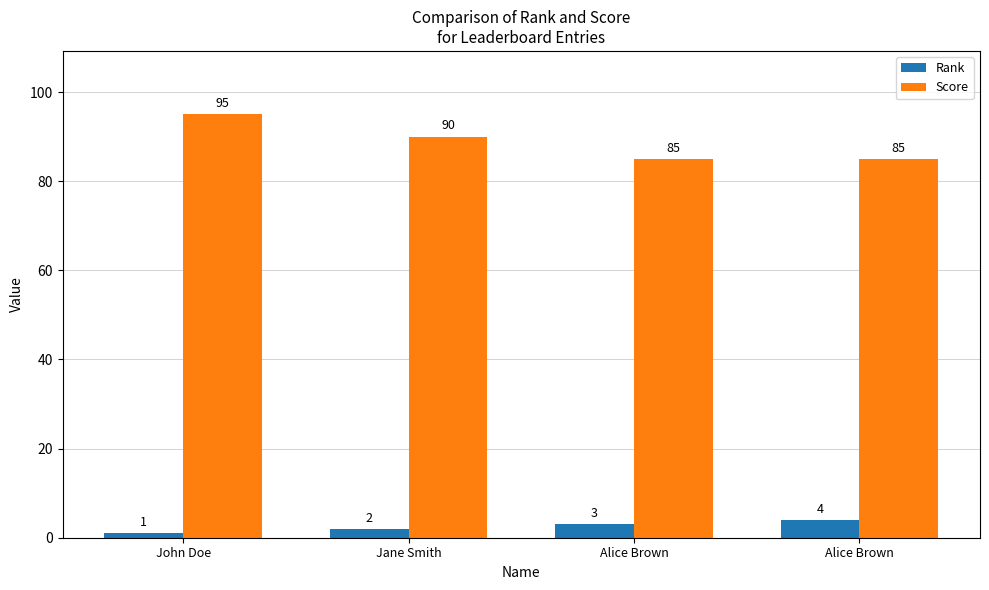

Where is Score nearest to the value 90?

Jane Smith